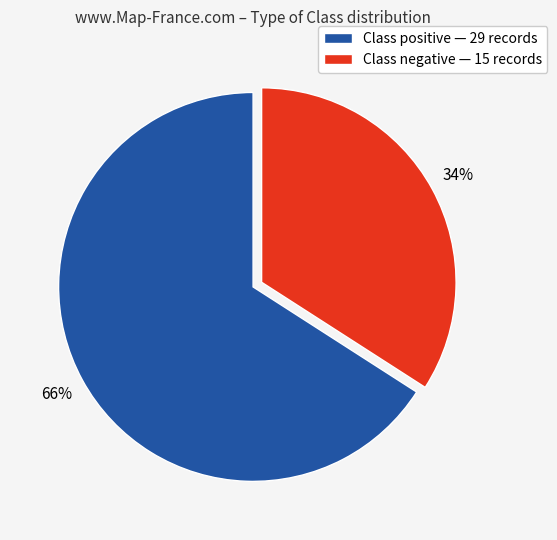

Which category accounts for the majority?

Class positive — 29 records